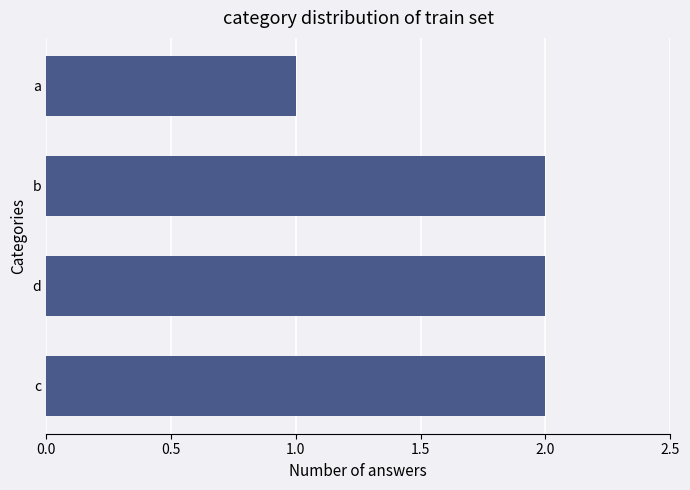

The chart shows a value of 2 at d. True or false?

True